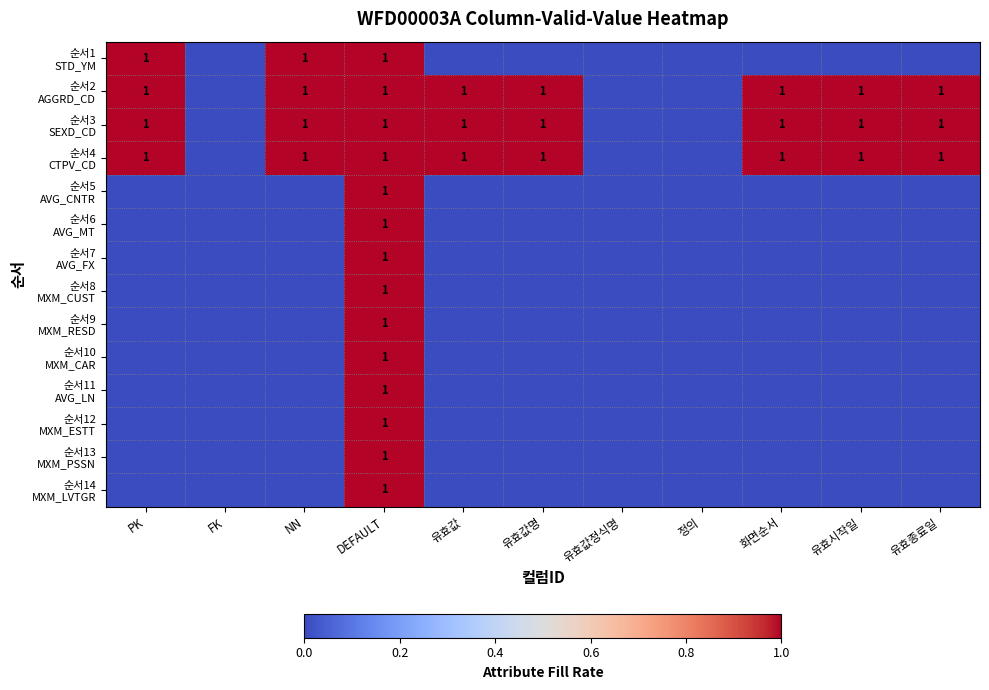

Is the value of 순서2 AGGRD_CD at 유효종료일 greater than the value of 순서4 CTPV_CD at 유효값?

No